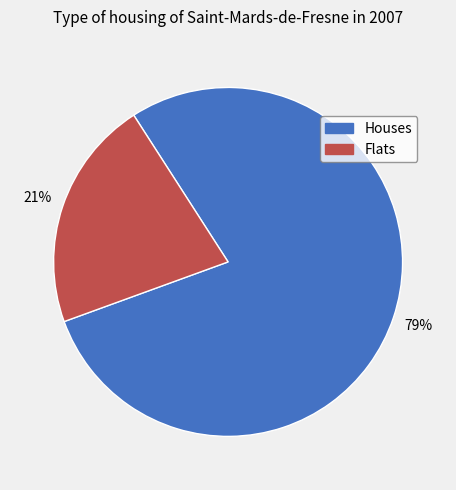

Is there any slice that represents more than half of the pie?

Yes